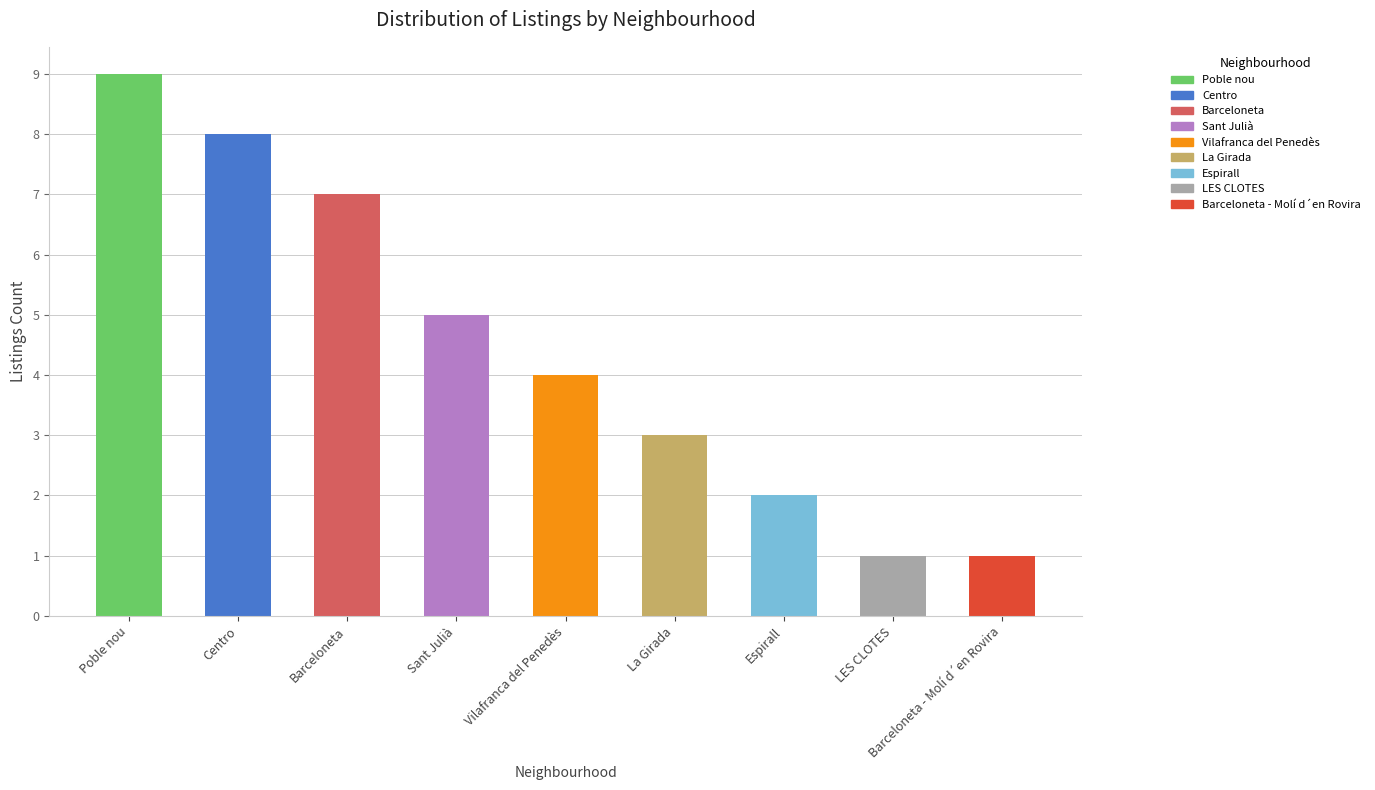

Which has a higher value, Centro or Espirall?

Centro